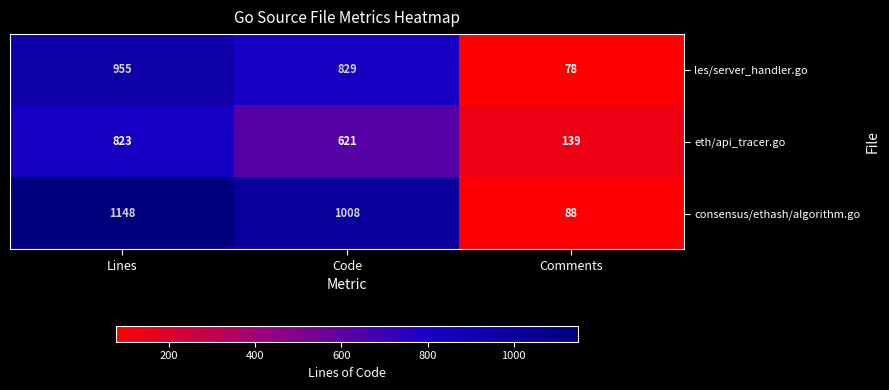

At which label does eth/api_tracer.go first exceed 621?

Lines